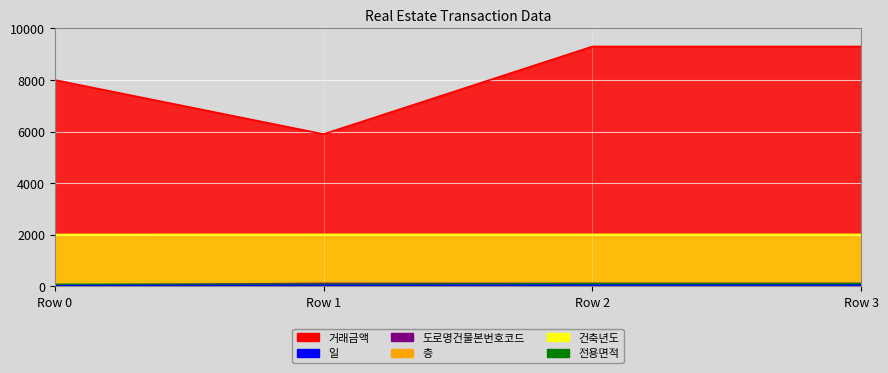

Which series has the largest range (max minus min)?

거래금액